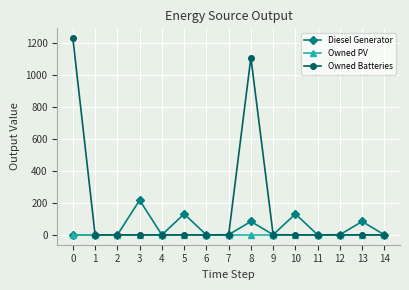

List the series in order of their overall mean, lowest first.

Owned PV, Diesel Generator, Owned Batteries